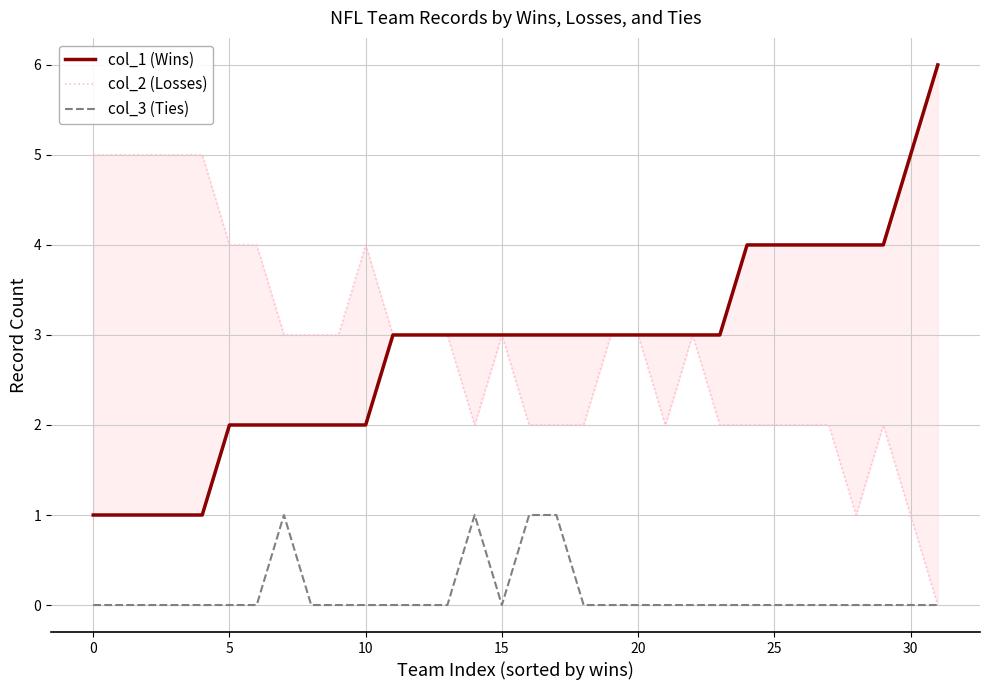

What is the maximum value for col_3 (Ties)?

1